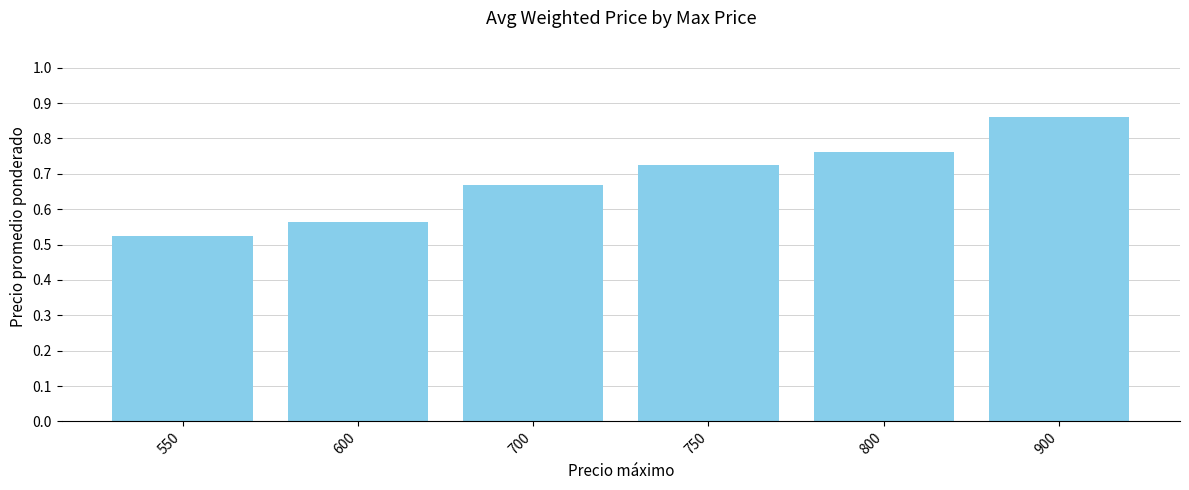

What is the change in value from 550 to 750?

+200.0